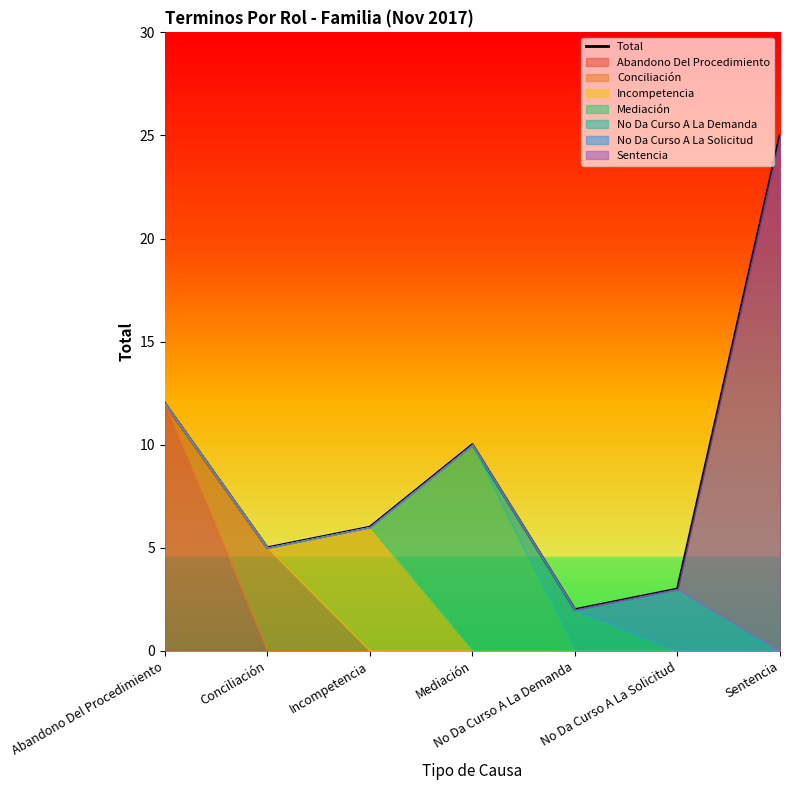

Where is the first local maximum?

Mediación